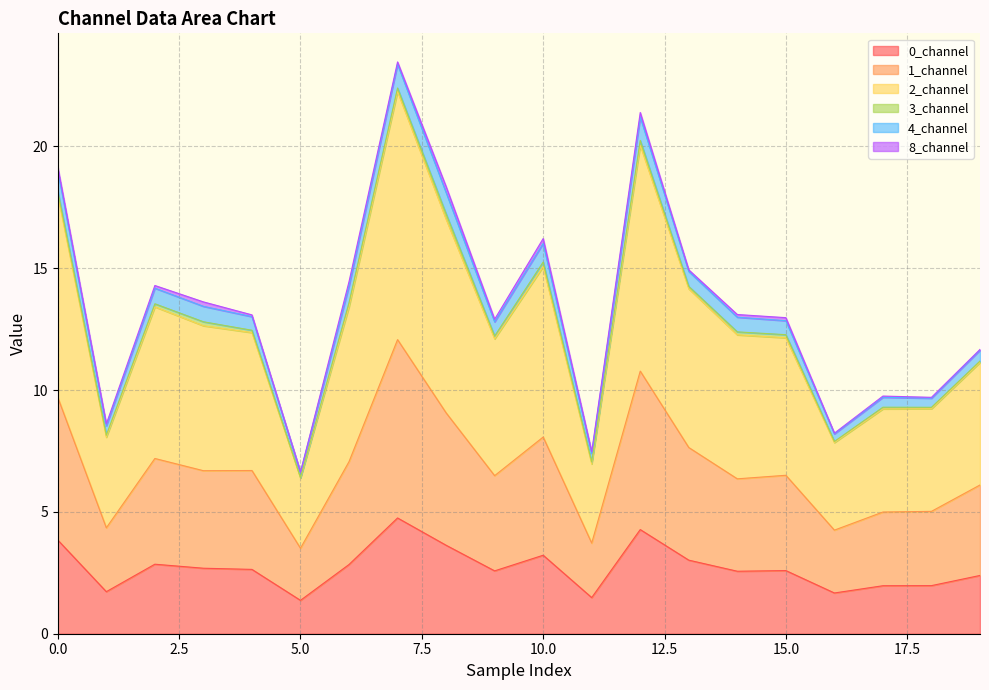

What is the lowest value of the 0_channel series?

1.4